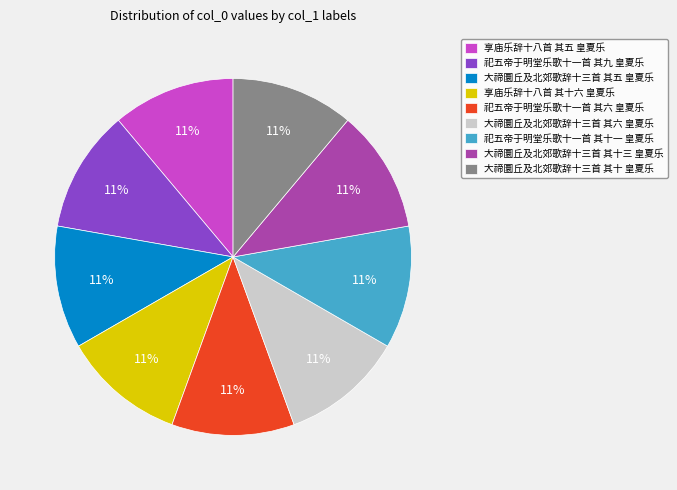

How many segments does this pie chart have?

9